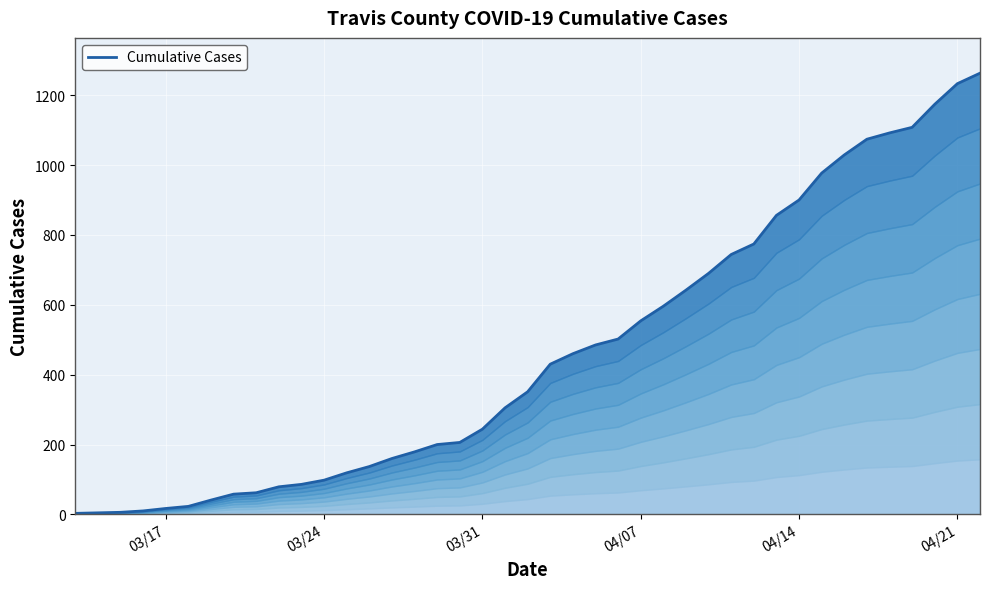

True or false: the data shows 587 at 34.

False